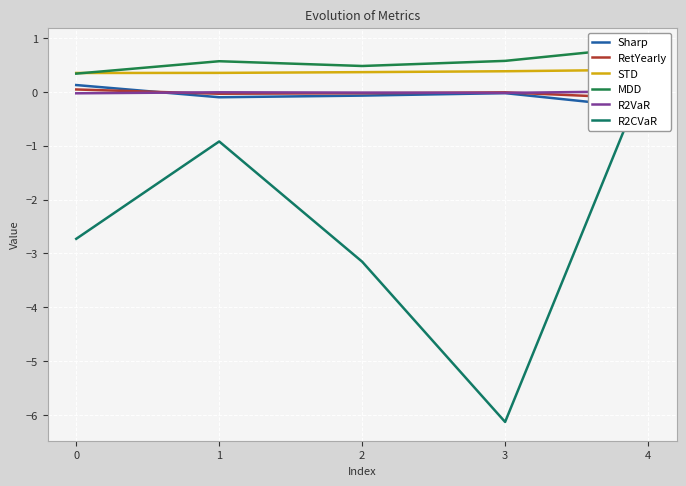

What is the average value of the STD series?

0.4